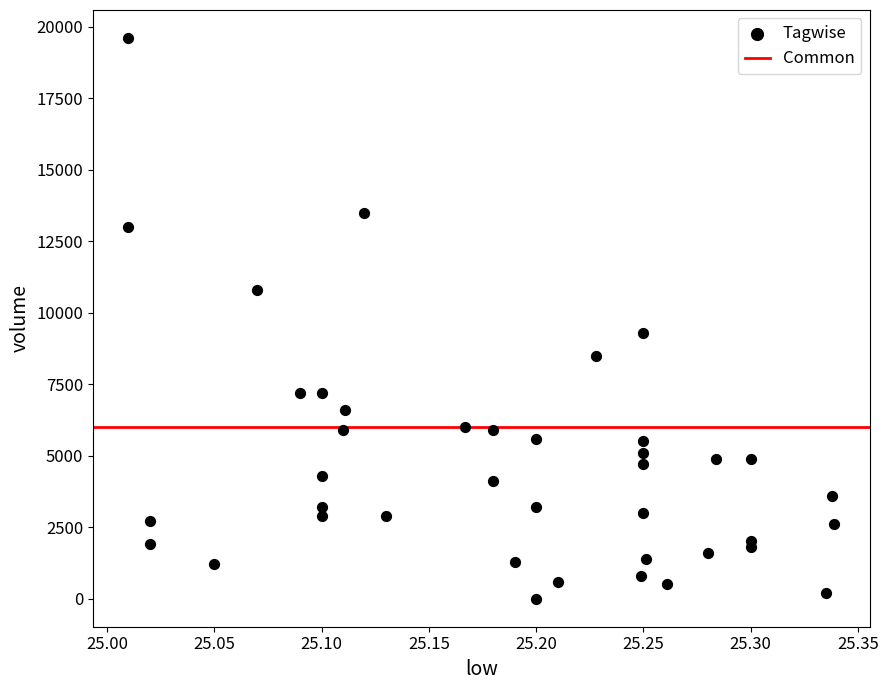

What Y value in the scatter plot is closest to 9800?

9300